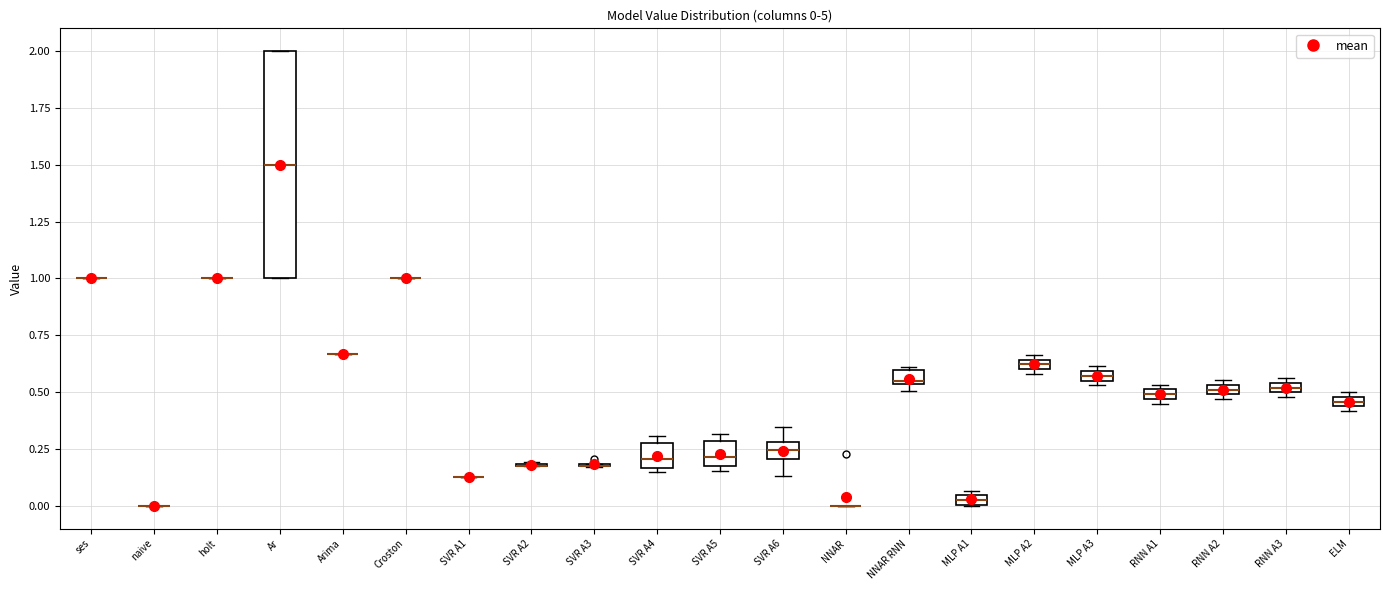

Comparing the boxes themselves (not the whiskers), which one is the tallest?

Ar